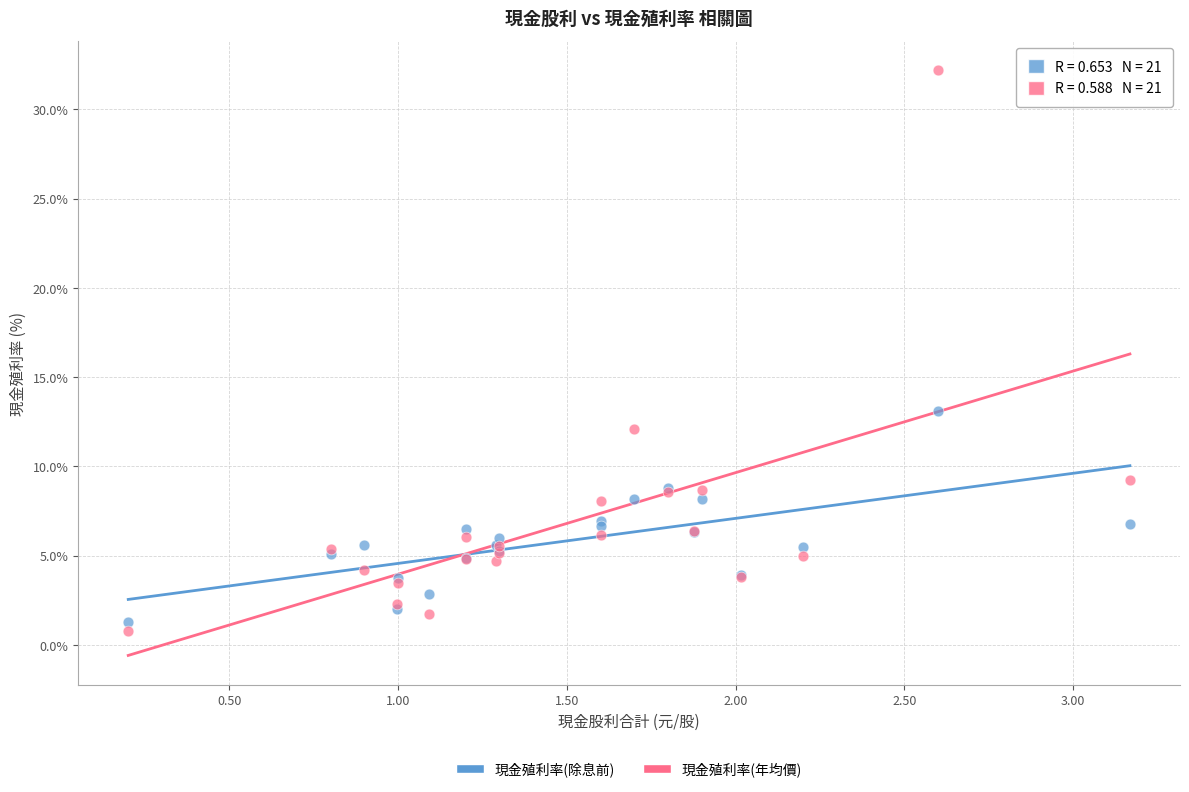

What are all the series names shown in the legend?

現金殖利率(除息前), 現金殖利率(年均價)